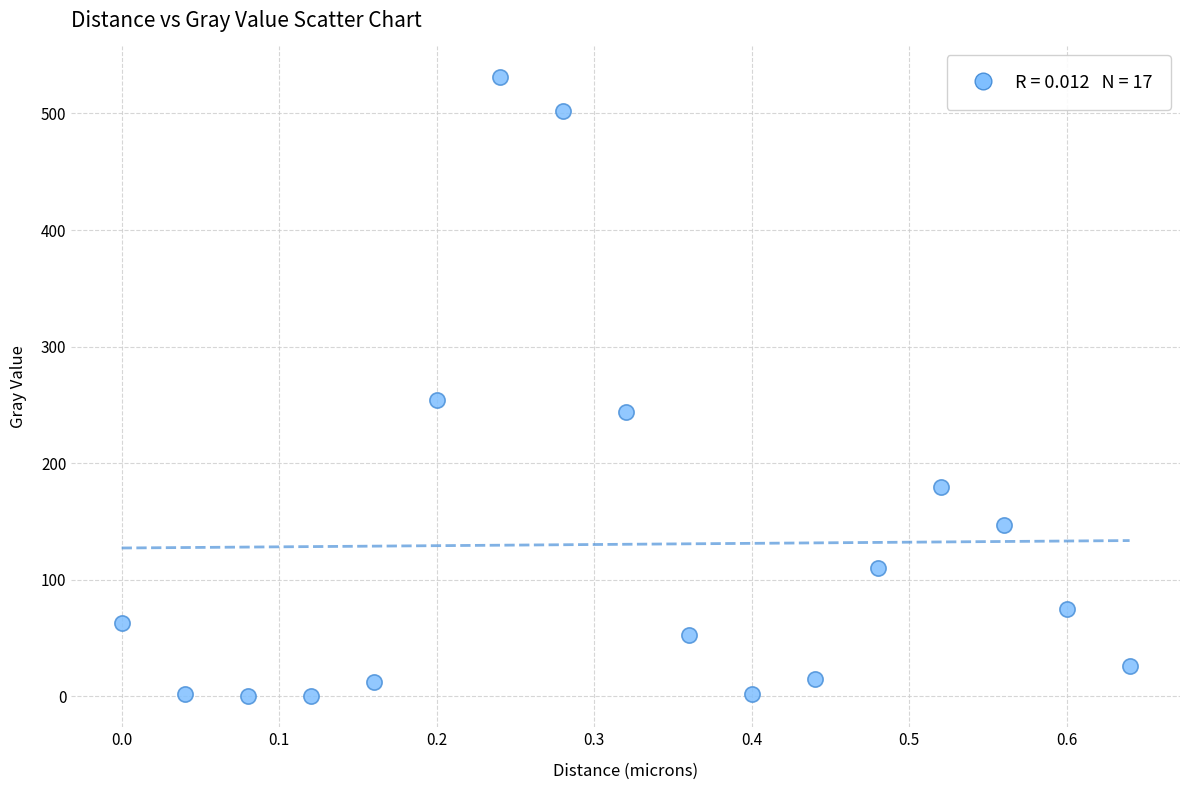

What Y value in the scatter plot is closest to 265?

254.5